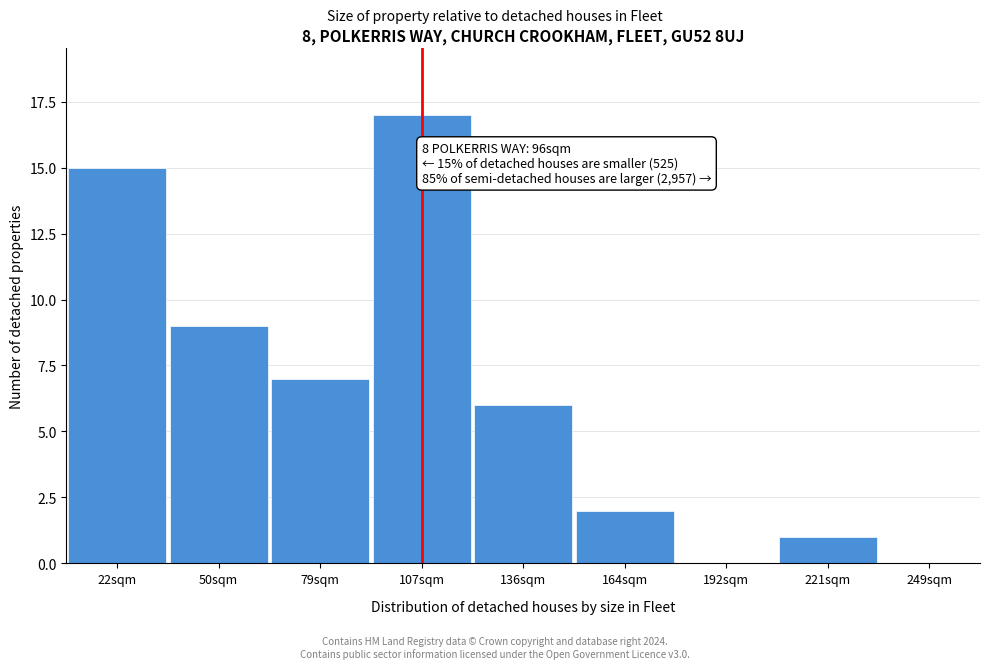

Reading left to right, list all the values displayed in this chart.

22sqm=15	50sqm=9	79sqm=7	107sqm=17	136sqm=6	164sqm=2	192sqm=0	221sqm=1	249sqm=0